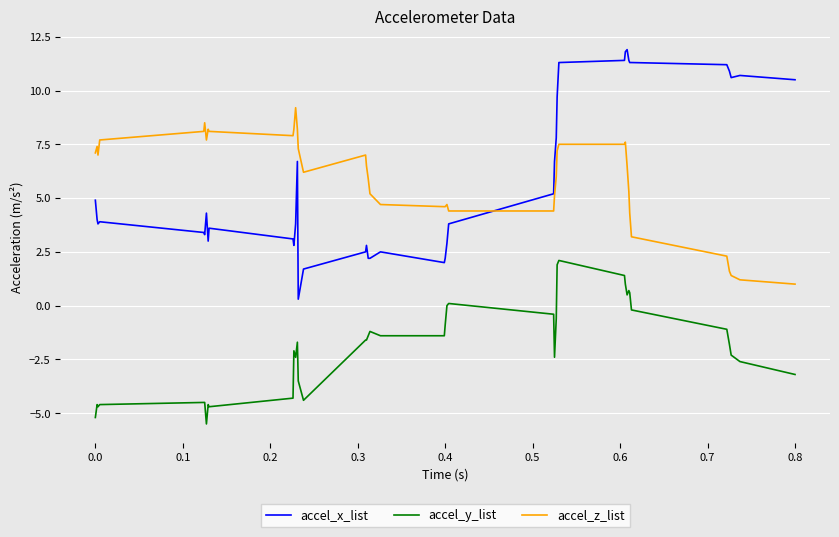

List the series in order of their peak value, lowest first.

accel_y_list, accel_z_list, accel_x_list